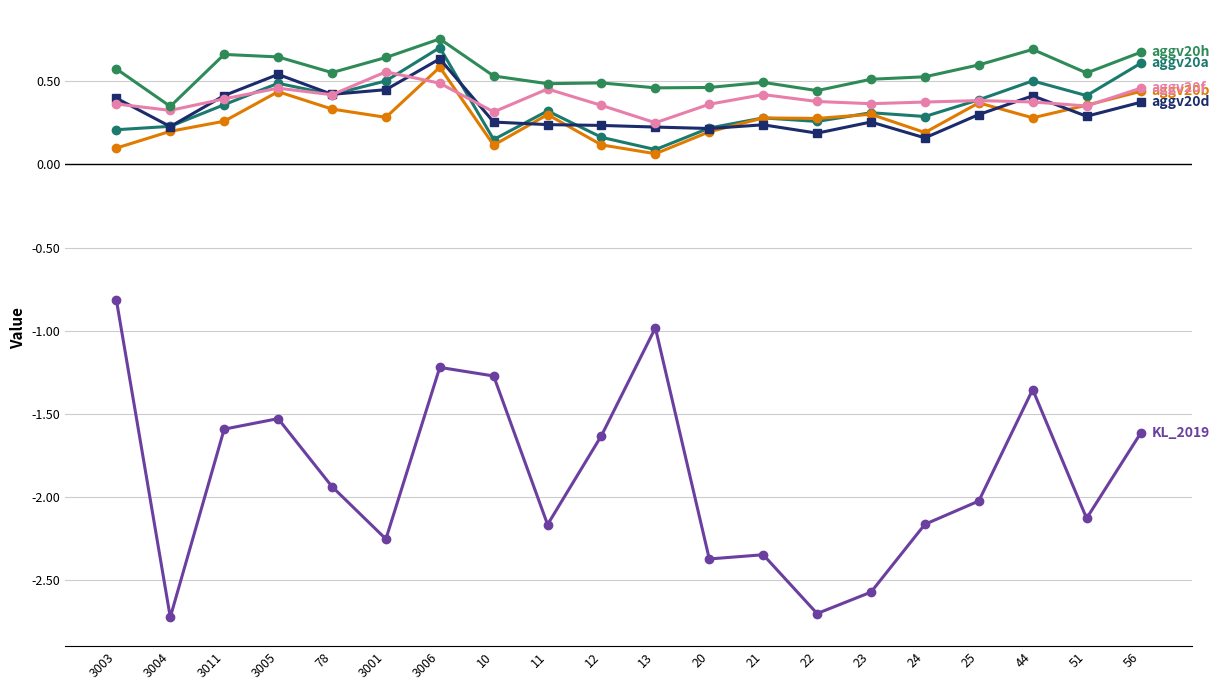

What position from the right is 25?

4